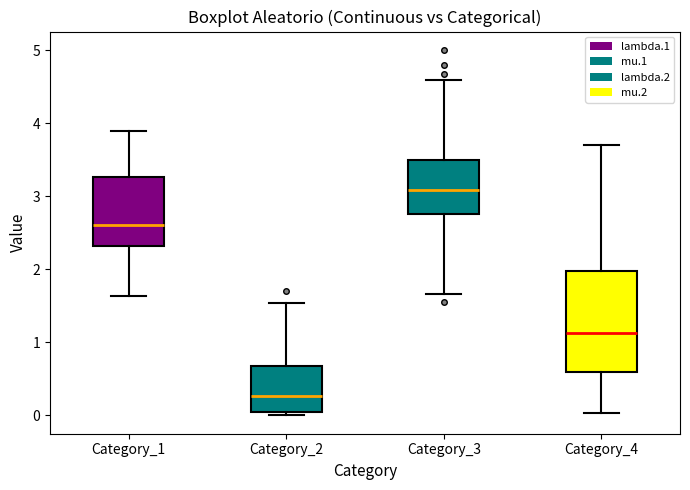

Which box has the lowest median line?

Category_2